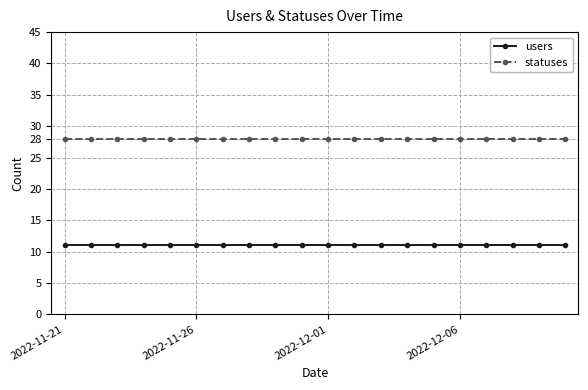

Count the number of data series in this chart.

2